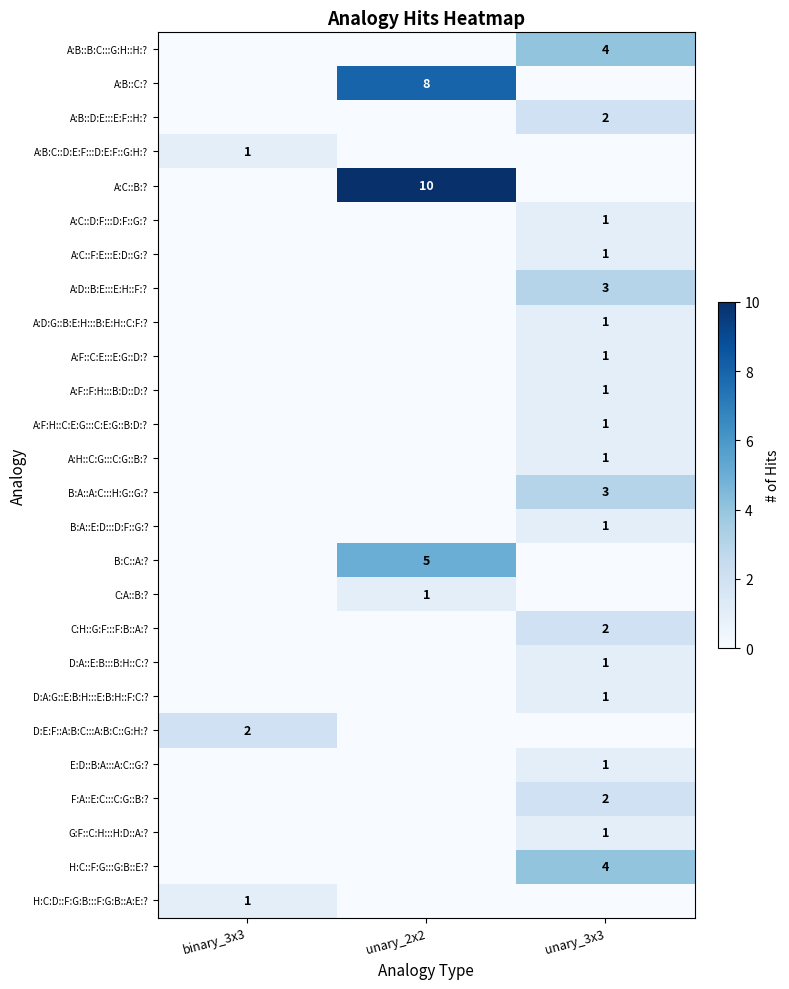

Is it true that A:H::C:G:::C:G::B:? equals 2 at unary_3x3?

False